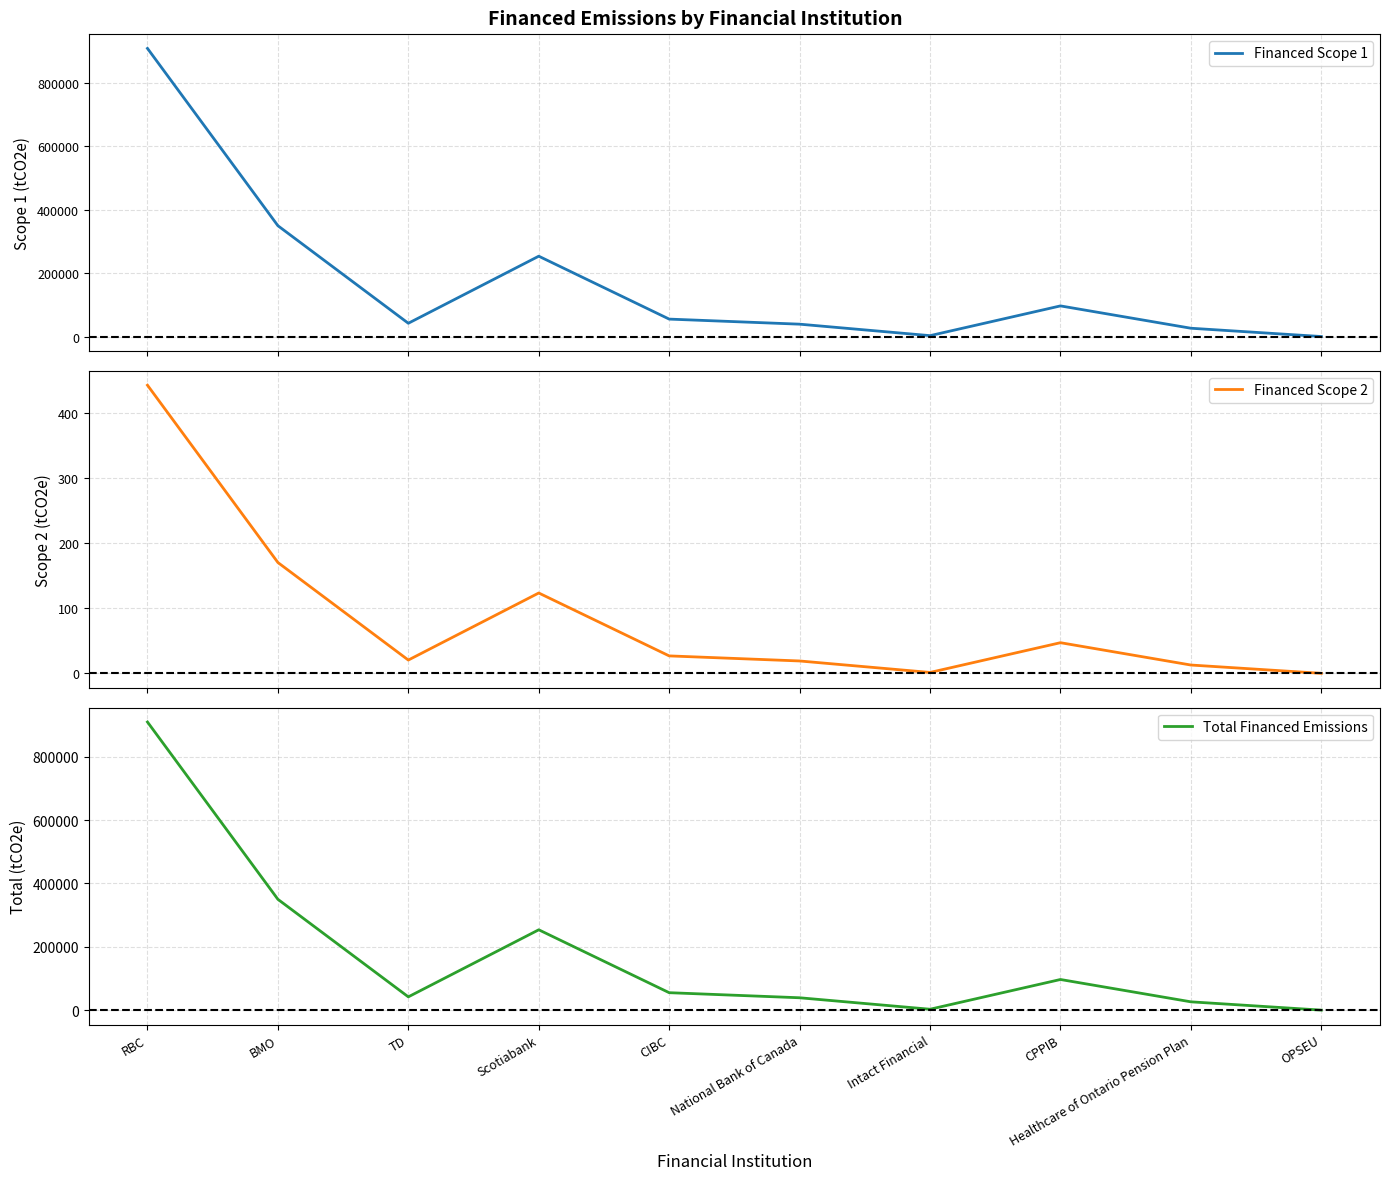

What is the sum of the Total Financed Emissions values at CPPIB and CIBC?

151724.0